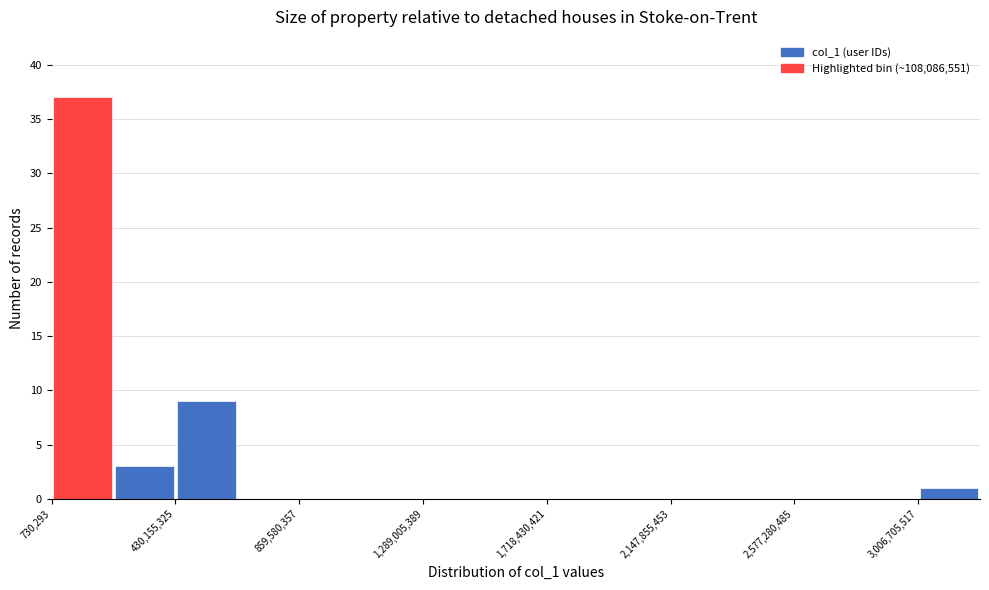

Which range on the x-axis has the tallest bar?

0 to 200000000